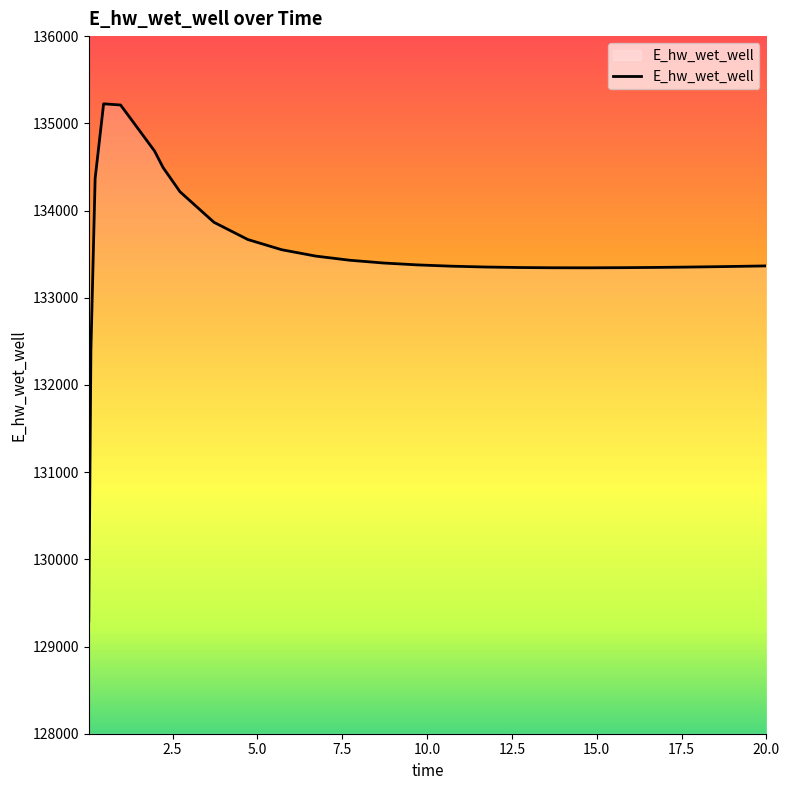

What is the difference between the second highest and minimum values?

5917.9